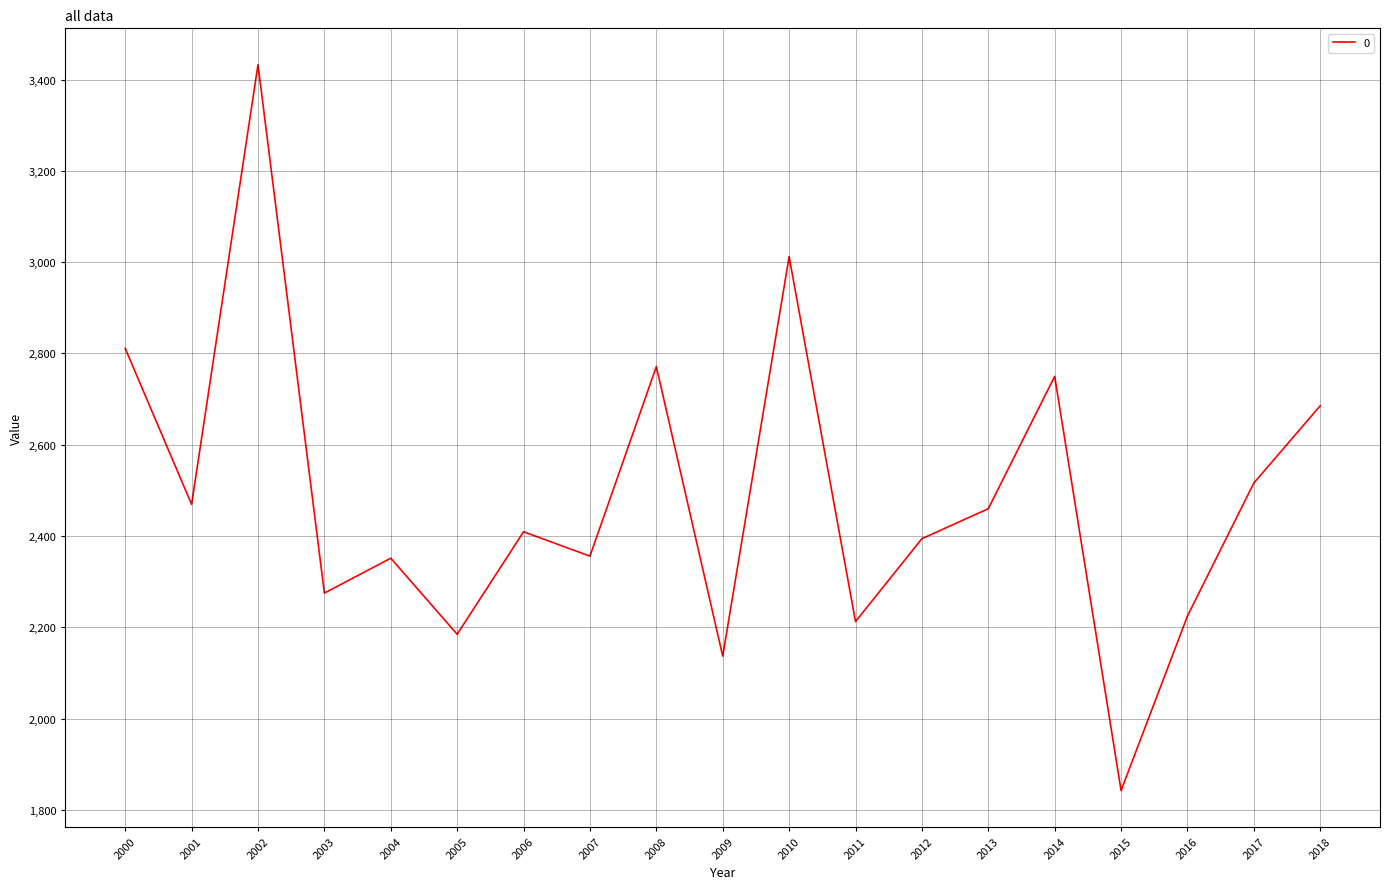

True or false: the data shows 1669.4 at 2018.

False